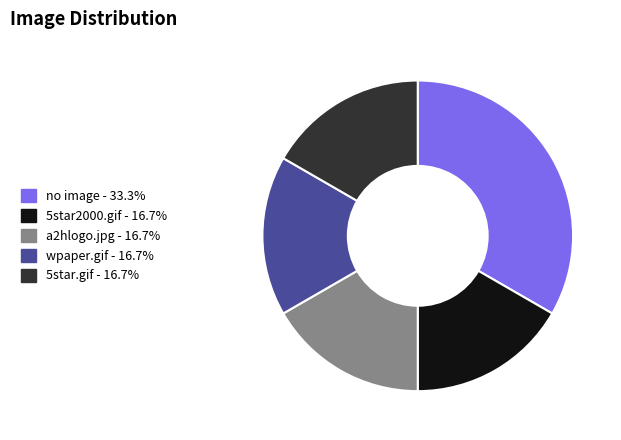

Which category has the biggest portion of the pie?

no image